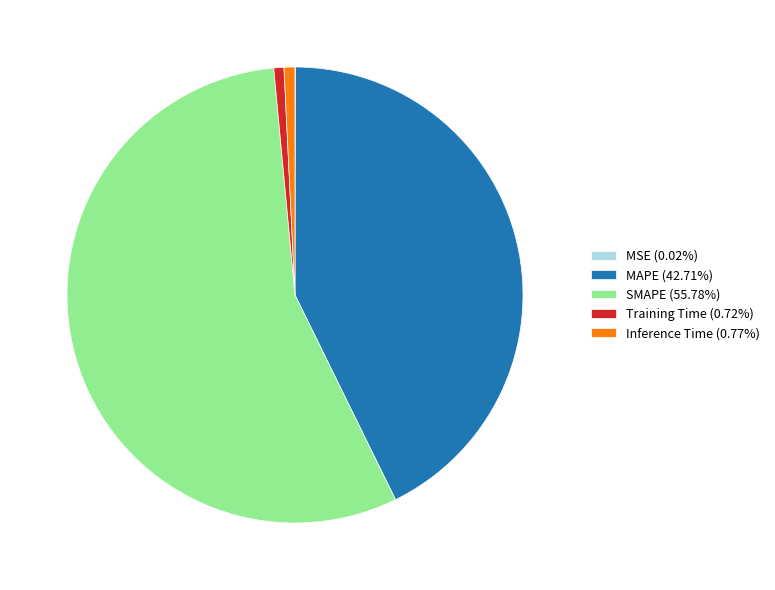

Is SMAPE (55.78%) the majority of the pie?

Yes